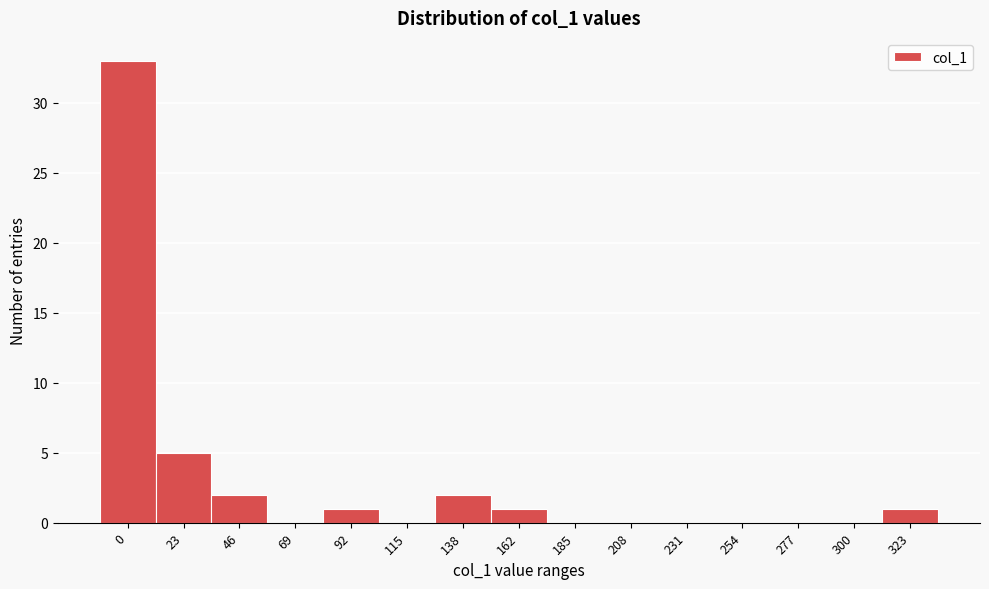

Reading right to left, list all the values displayed in this chart.

323=1	300=0	277=0	254=0	231=0	208=0	185=0	162=1	138=2	115=0	92=1	69=0	46=2	23=5	0=33